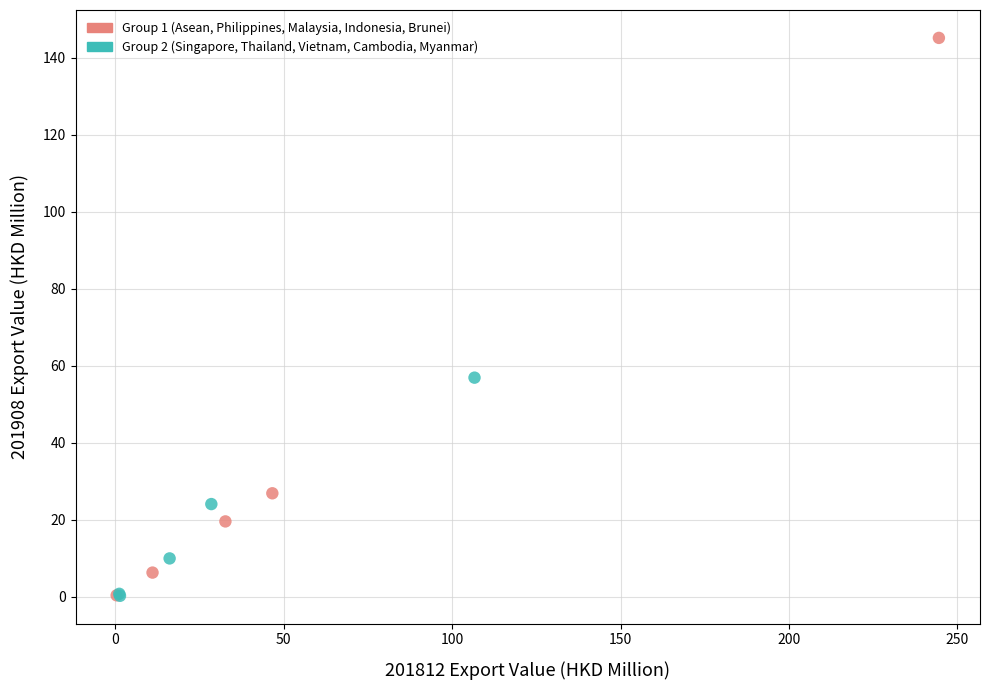

Which series contains the highest Y value?

Group 1 (Asean, Philippines, Malaysia, Indonesia, Brunei)